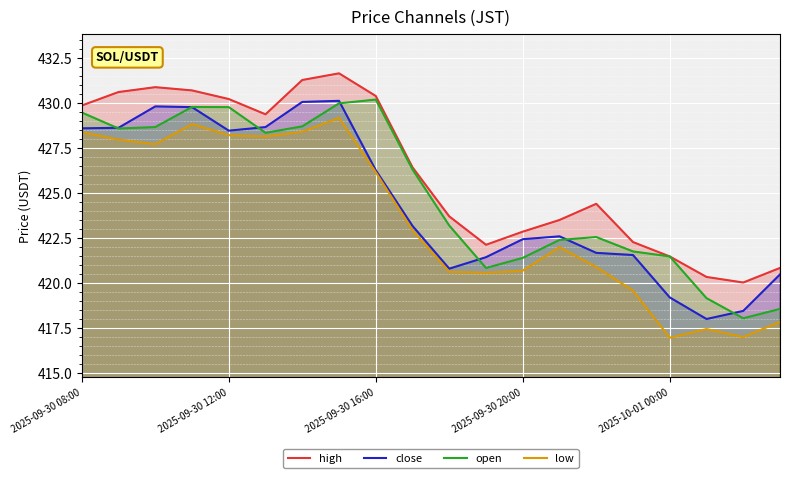

True or false: low and high intersect in this chart.

False